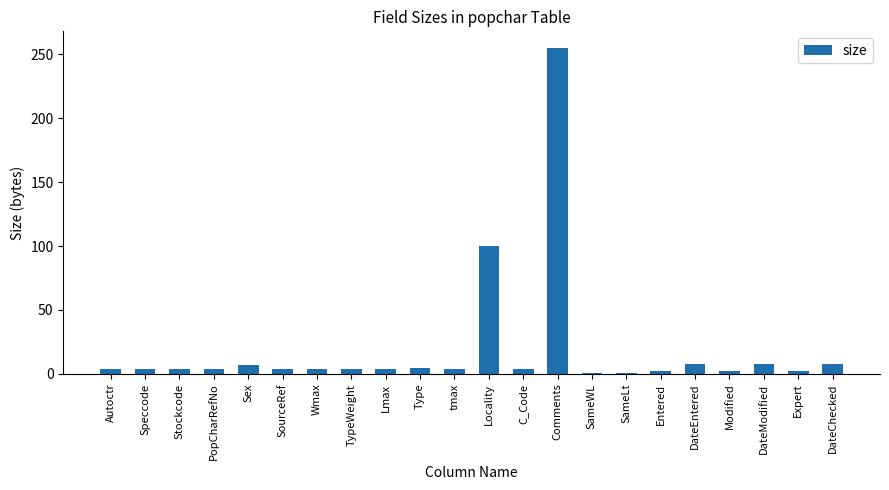

What is the change in value from C_Code to DateModified?

+4